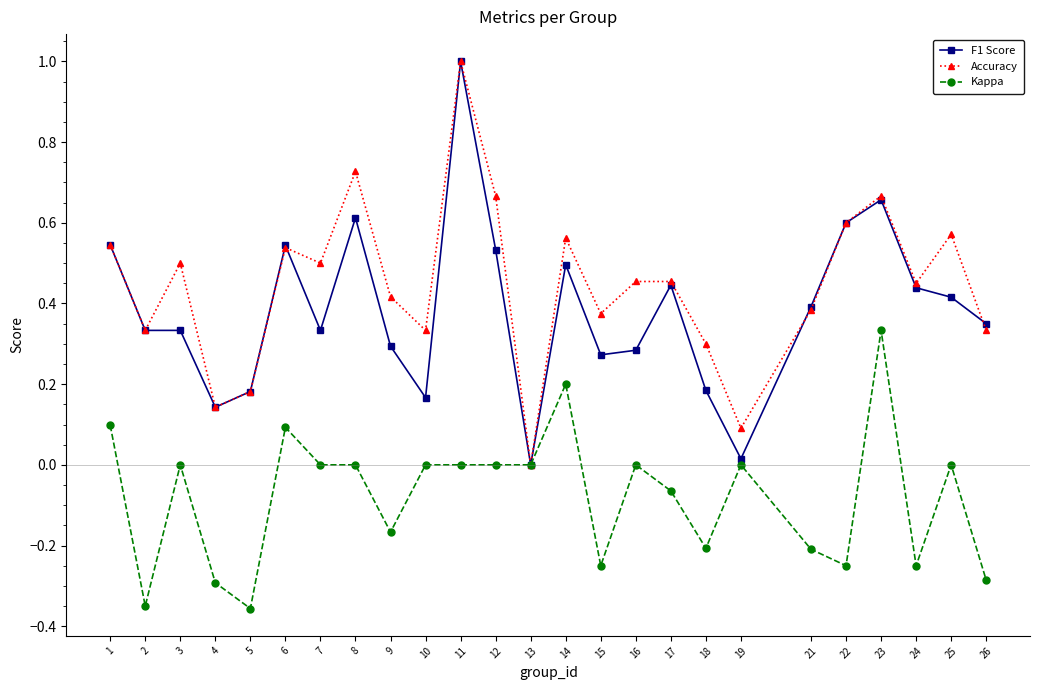

Is the value of Accuracy at 9 greater than the value of F1 Score at 12?

No